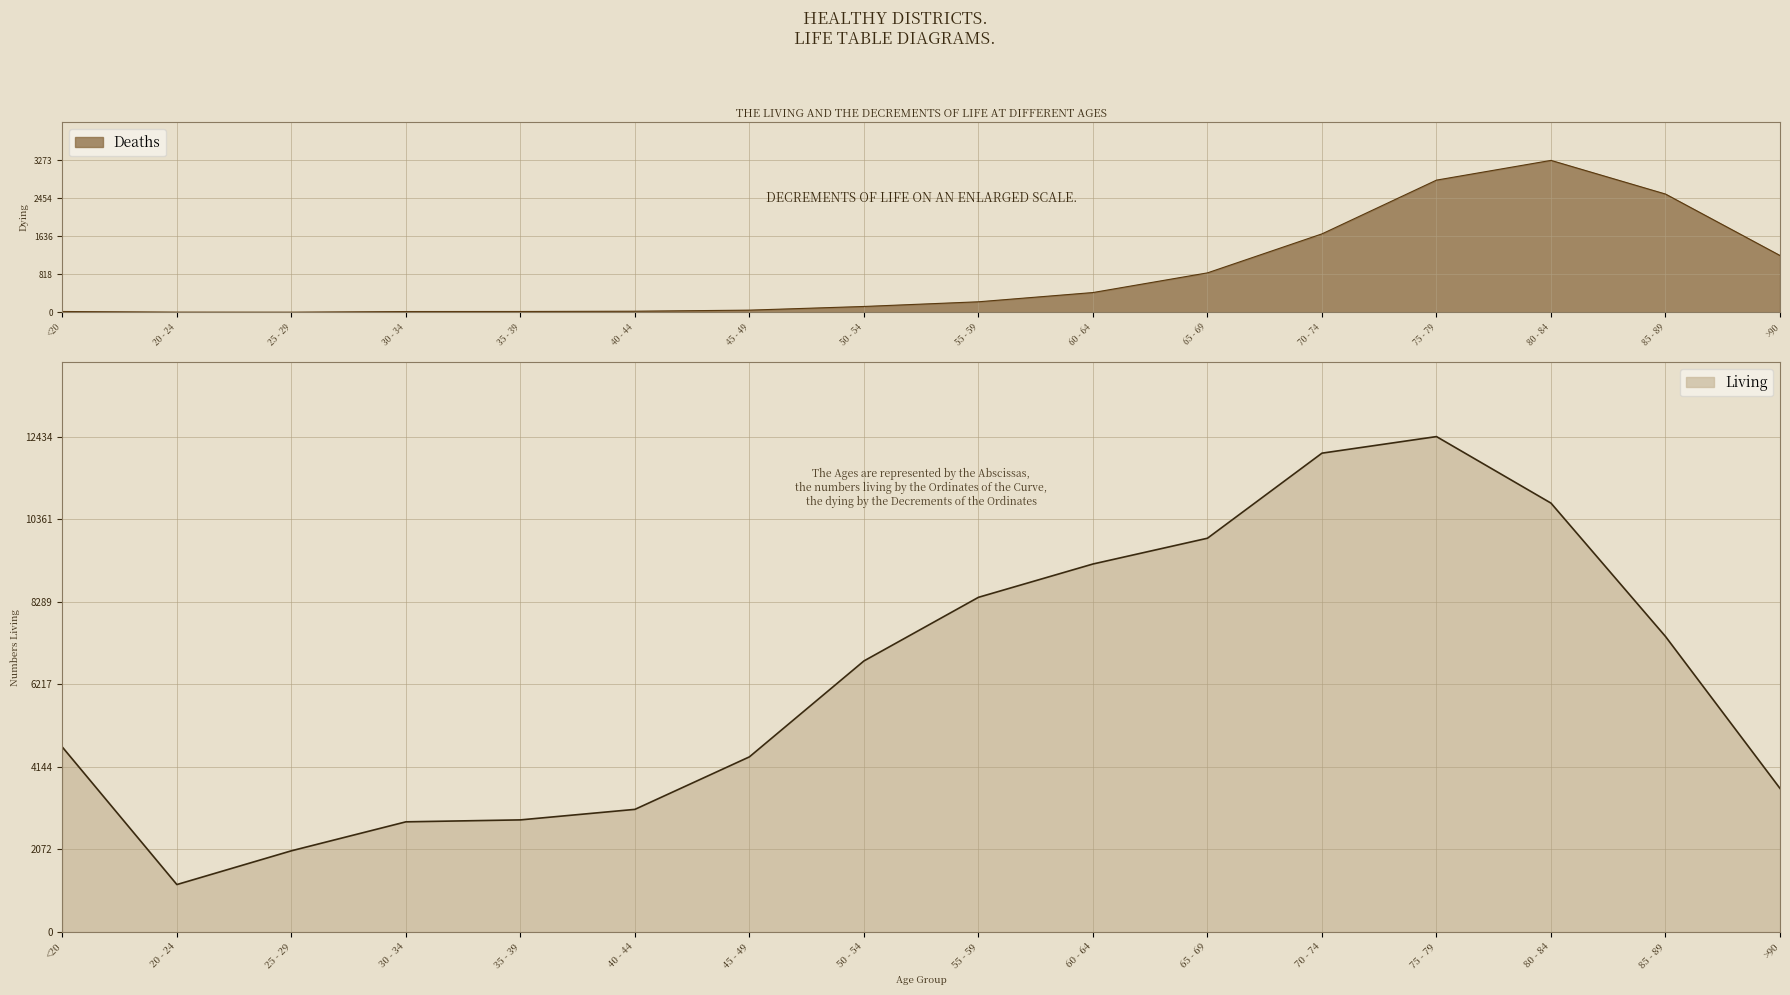

What is the total value across all series at 40 - 44?

3102